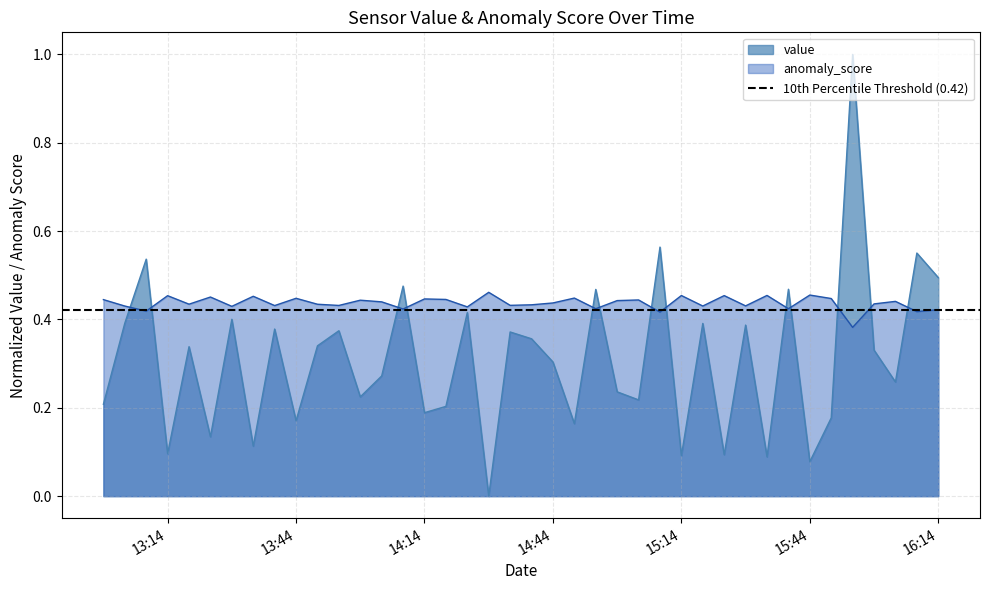

Which series ends up on top after the final intersection of anomaly_score and value?

value